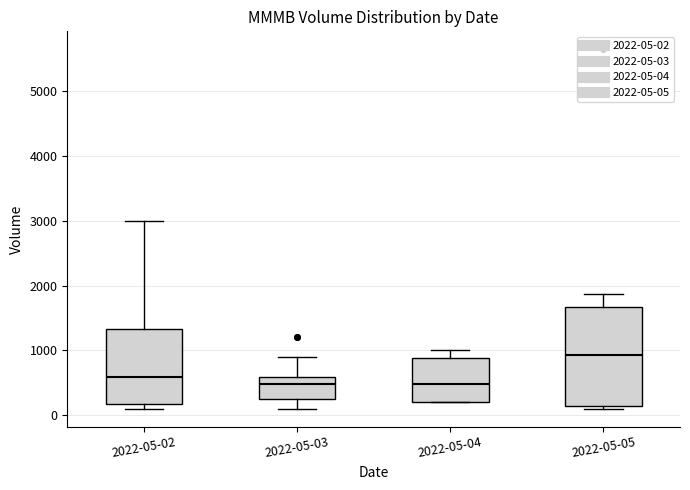

Reading left to right, transcribe this box plot: for each box, give where its median line is, the range the box spans, and where its two whiskers end, as read against the y-axis. The values are not printed on the chart, so give them approximately, as read against the axis.

2022-05-02: median 600, box 200 to 1300, whiskers 100 to 3000
2022-05-03: median 500, box 300 to 600, whiskers 100 to 900
2022-05-04: median 500, box 200 to 900, whiskers 200 to 1000
2022-05-05: median 900, box 100 to 1700, whiskers 100 (just below the box's lower edge) to 1900